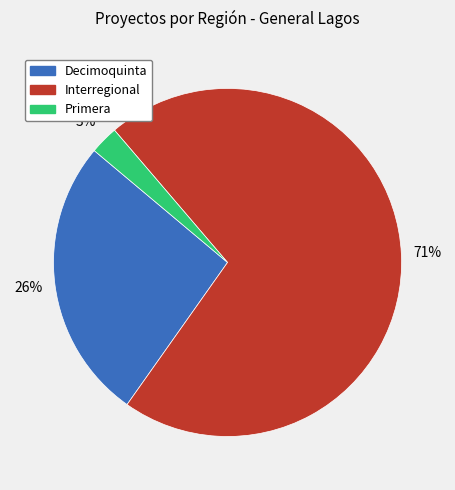

Does any single category account for the majority?

Yes